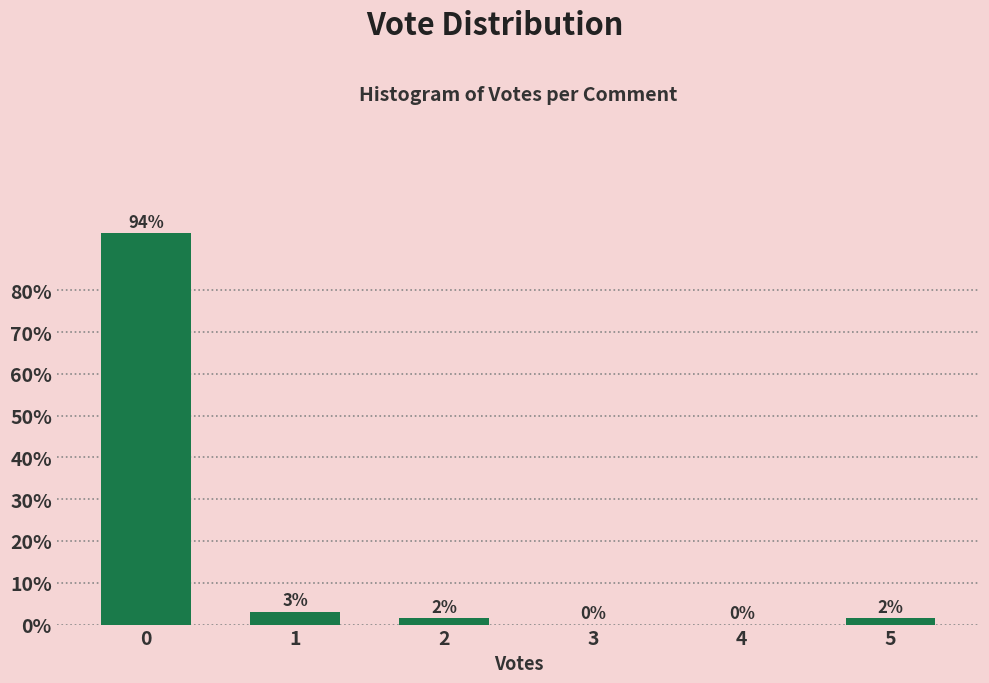

True or false: the data shows 0.0 at 3.

True